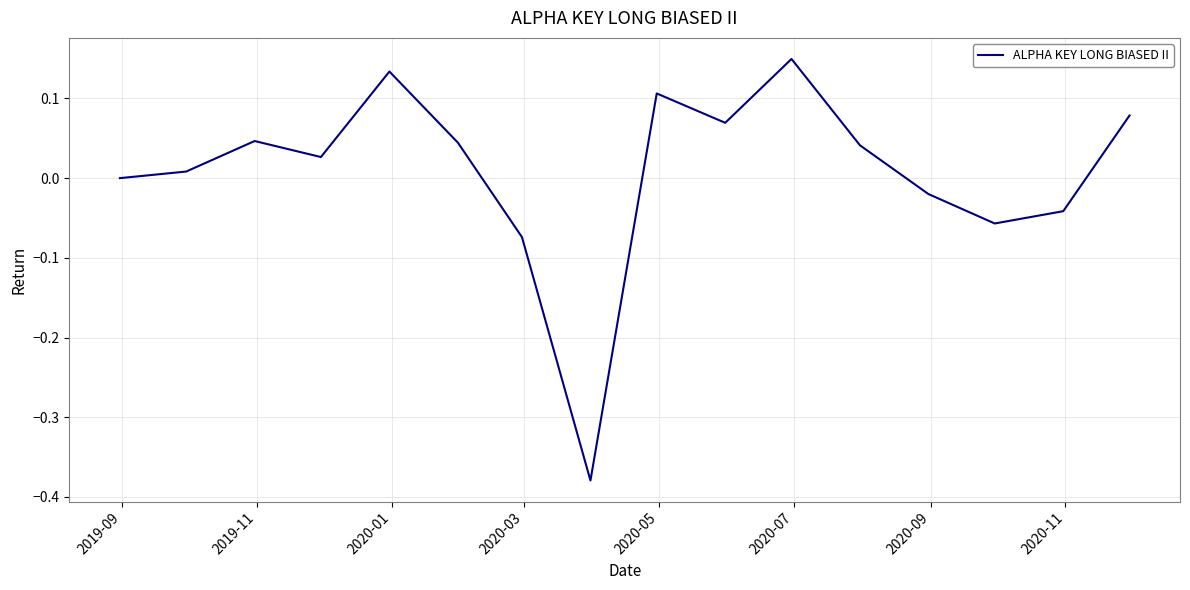

What is the difference between the maximum and minimum values?

0.5